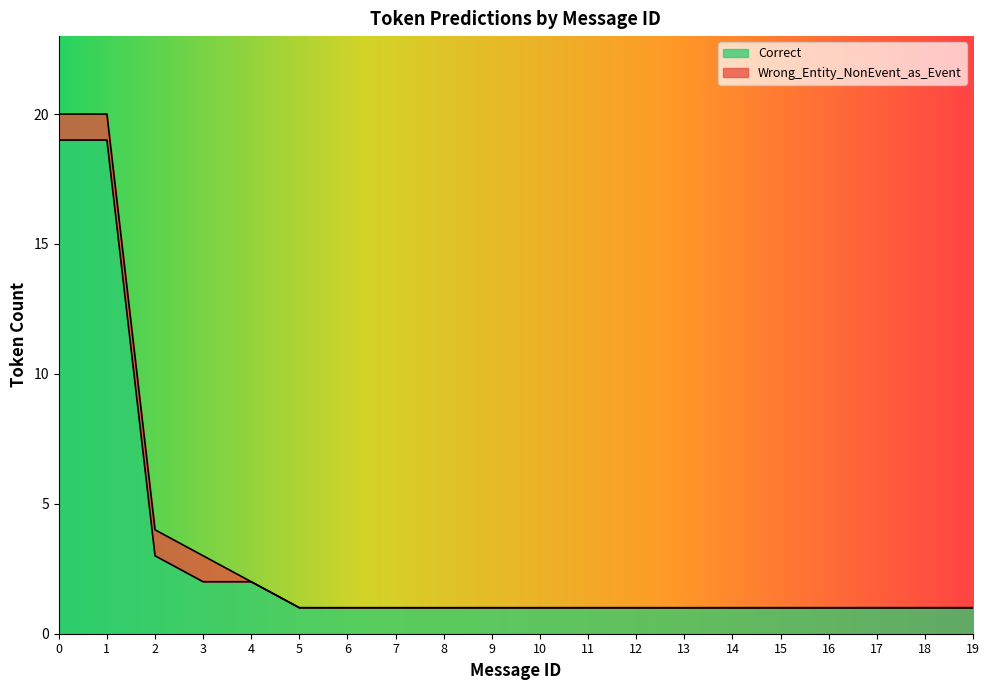

Does the chart have visible grid lines?

No